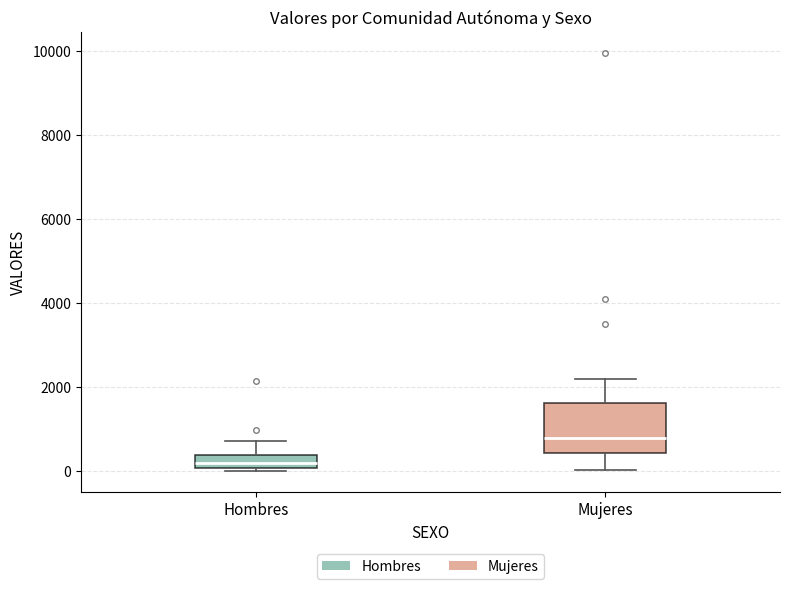

Reading left to right, transcribe this box plot: for each box, give where its median line is, the range the box spans, and where its two whiskers end, as read against the y-axis. The values are not printed on the chart, so give them approximately, as read against the axis.

Hombres: median 200, box 0 to 400, whiskers 0 (just below the box's lower edge) to 800
Mujeres: median 800, box 400 to 1600, whiskers 0 to 2200